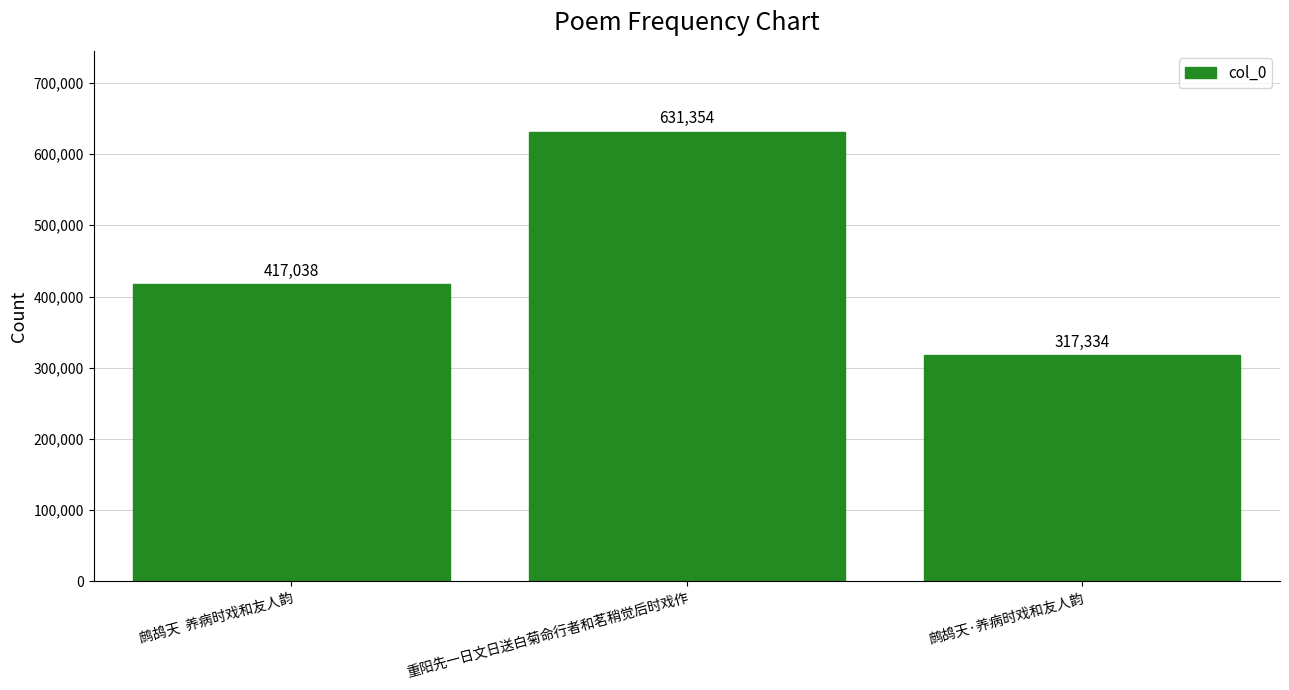

Which has a higher value, 鹧鸪天  养病时戏和友人韵 or 鹧鸪天·养病时戏和友人韵?

鹧鸪天  养病时戏和友人韵